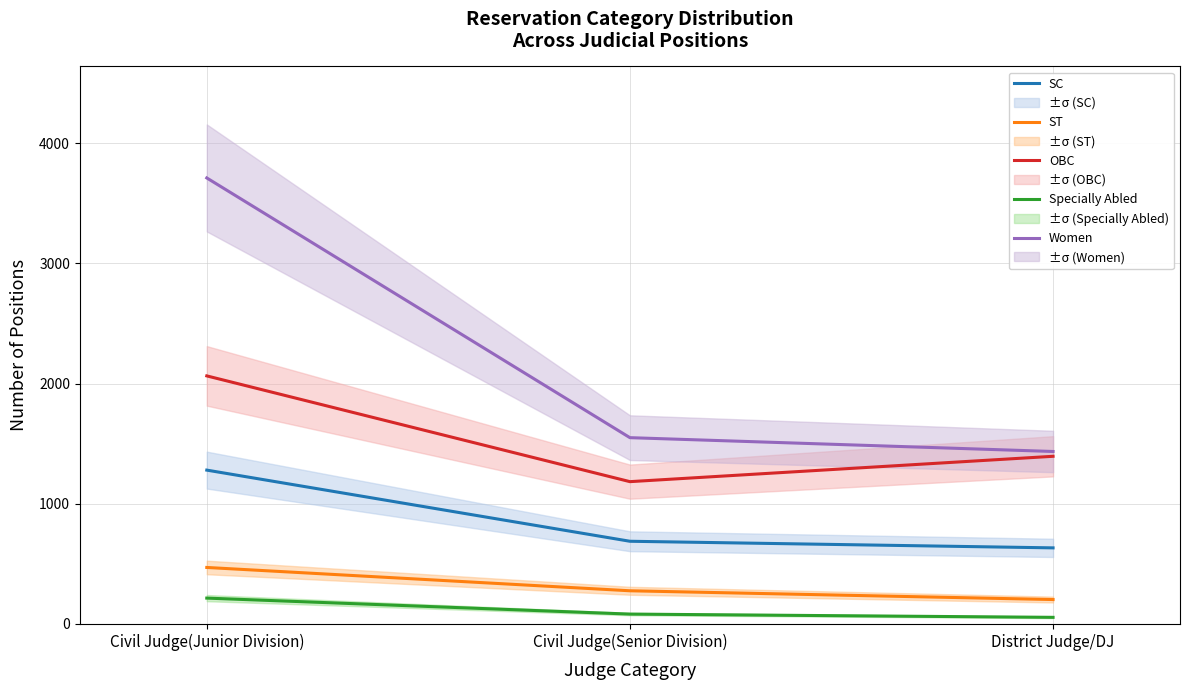

What is the difference between the second highest and minimum values in the OBC series?

211